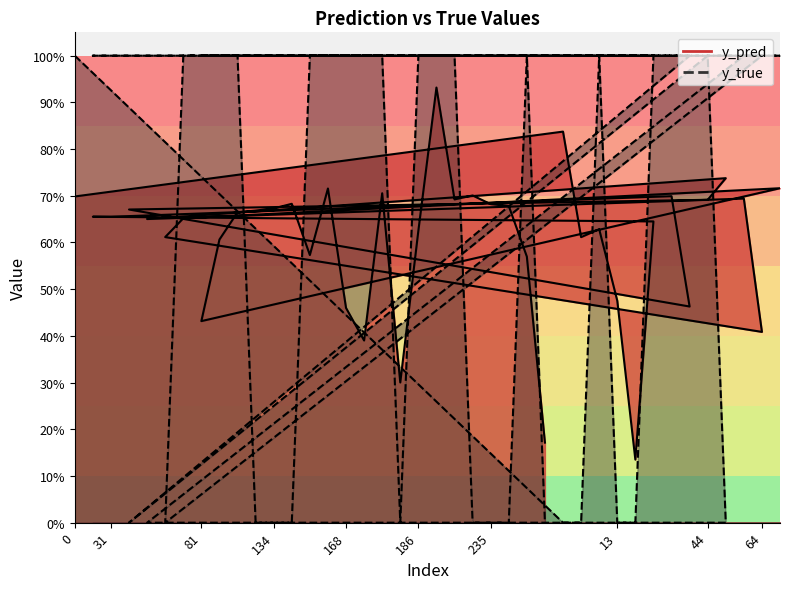

What is the sum of the y_pred values at 119 and 240?

1.3